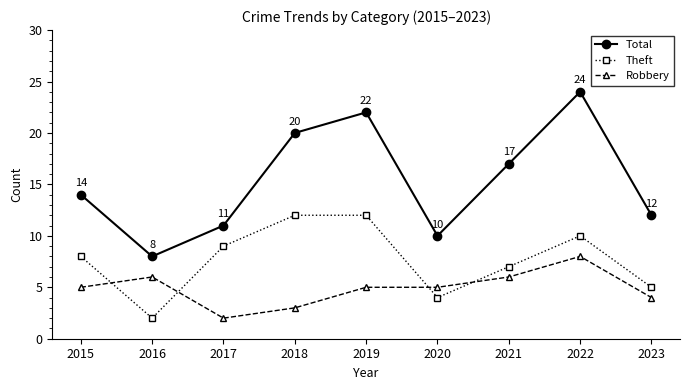

At which label does Total reach its peak?

2022